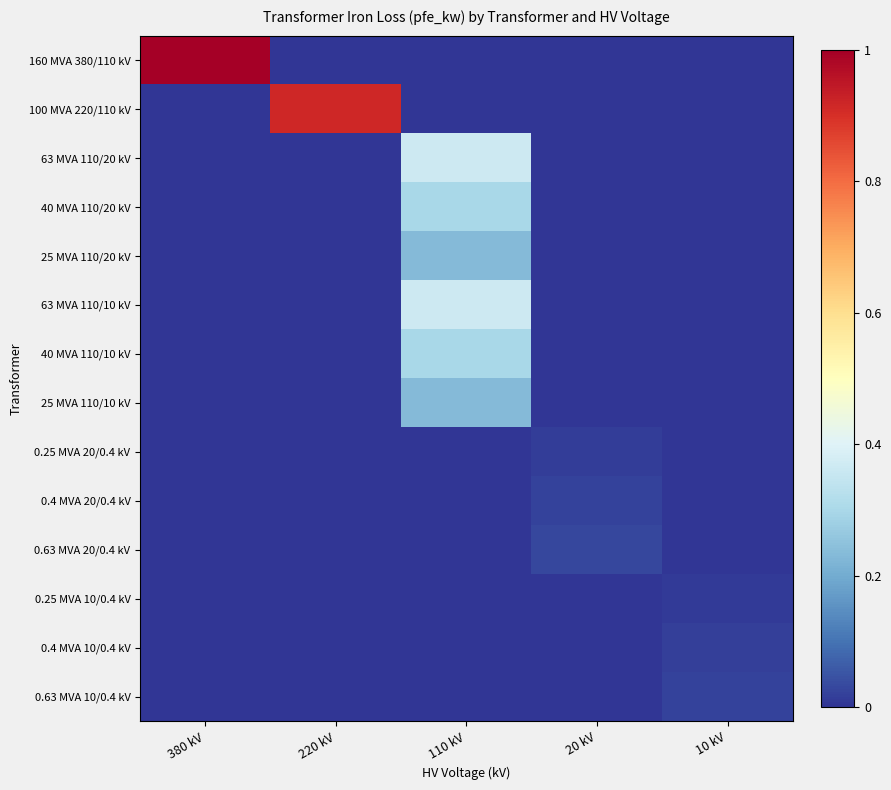

Which has a higher value, 220 kV or 110 kV?

220 kV